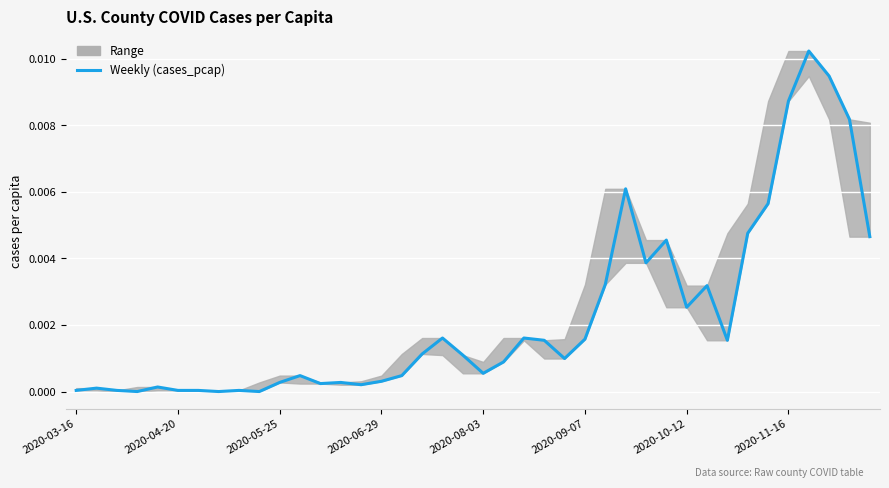

How many lines are shown in the chart?

1